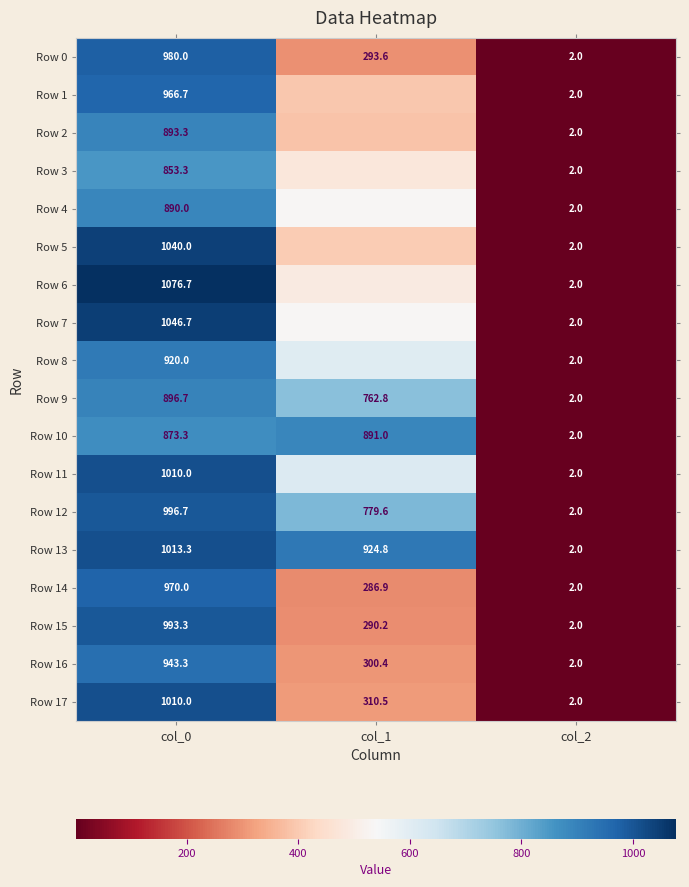

How many values in the Row 15 series exceed 290?

2